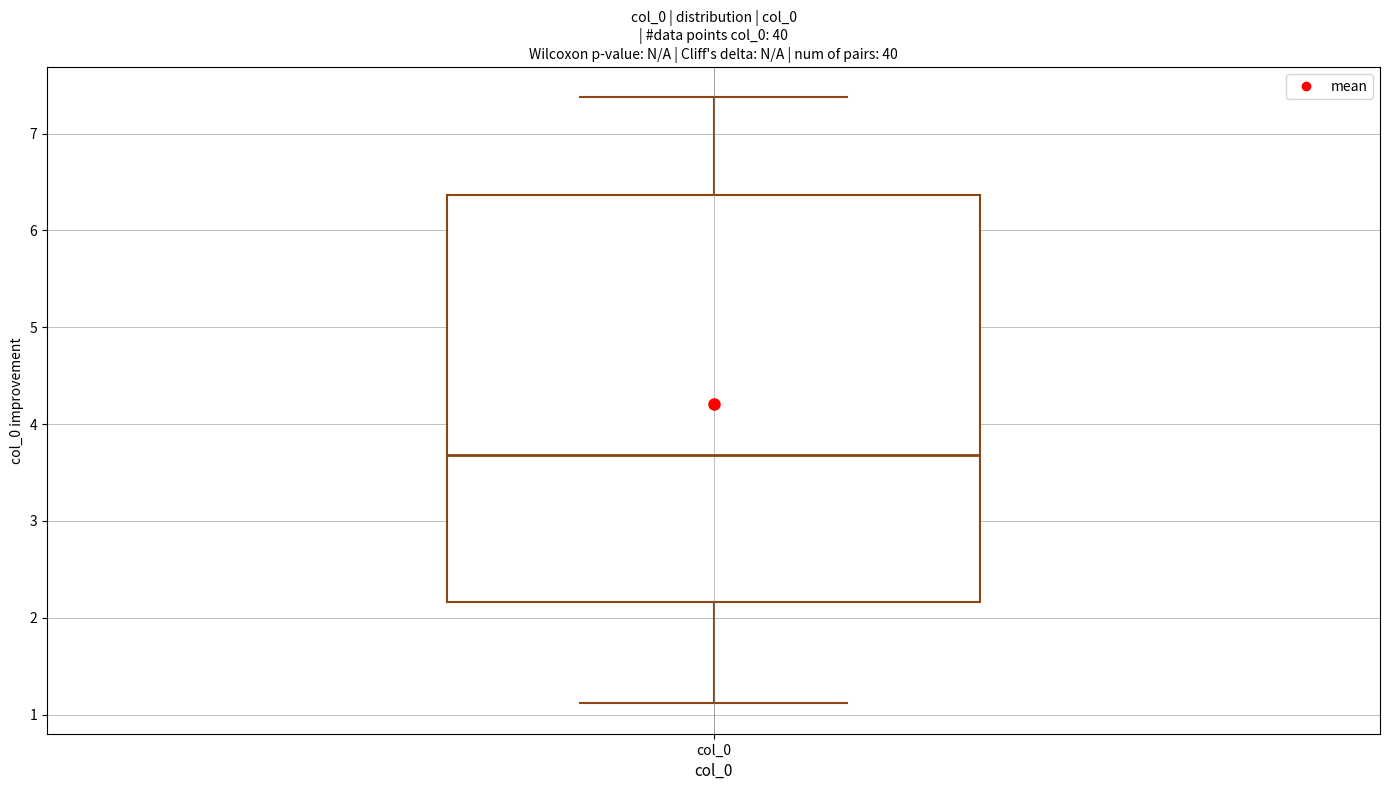

Read this box plot against the y-axis: the position of the median line, the range covered by the box, and the ends of both whiskers. The values are not printed on the chart, so give them approximately, as read against the axis.

median 3.7, box 2.2 to 6.4, whiskers 1.1 to 7.4